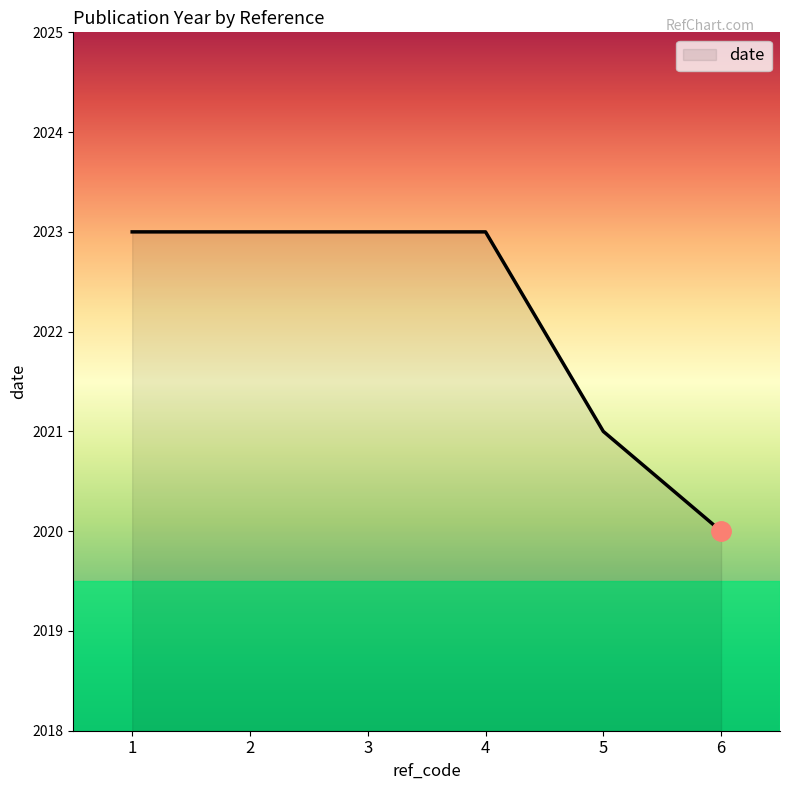

The chart shows a value of 2023 at 3. True or false?

True